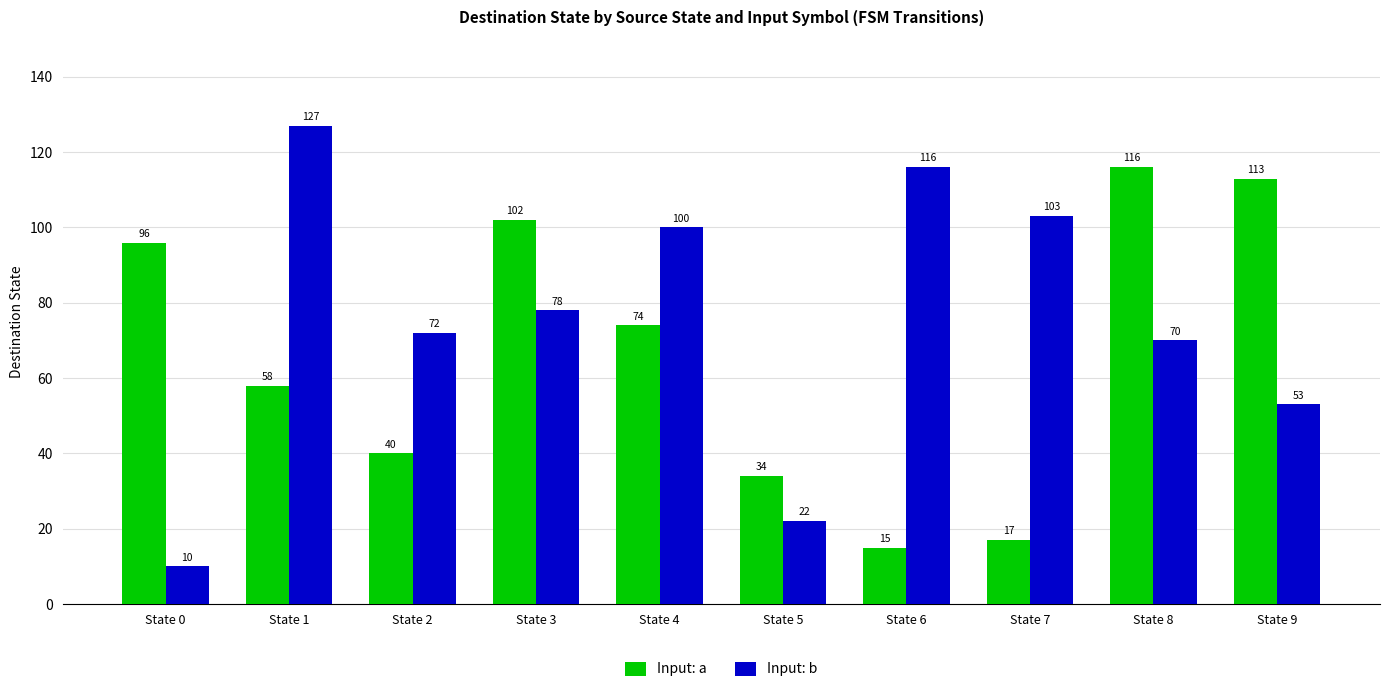

List the series in order of their peak value, lowest first.

Input: a, Input: b